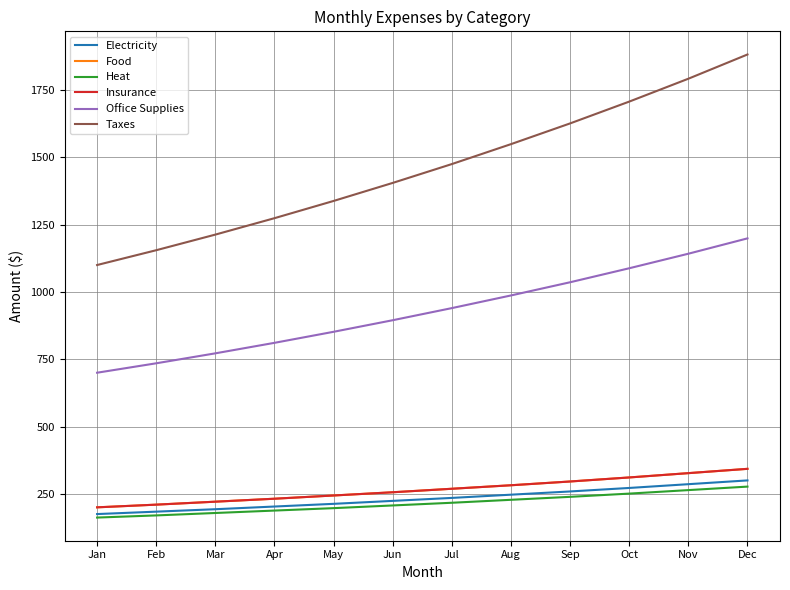

Is this an area chart (filled region under the line)?

No